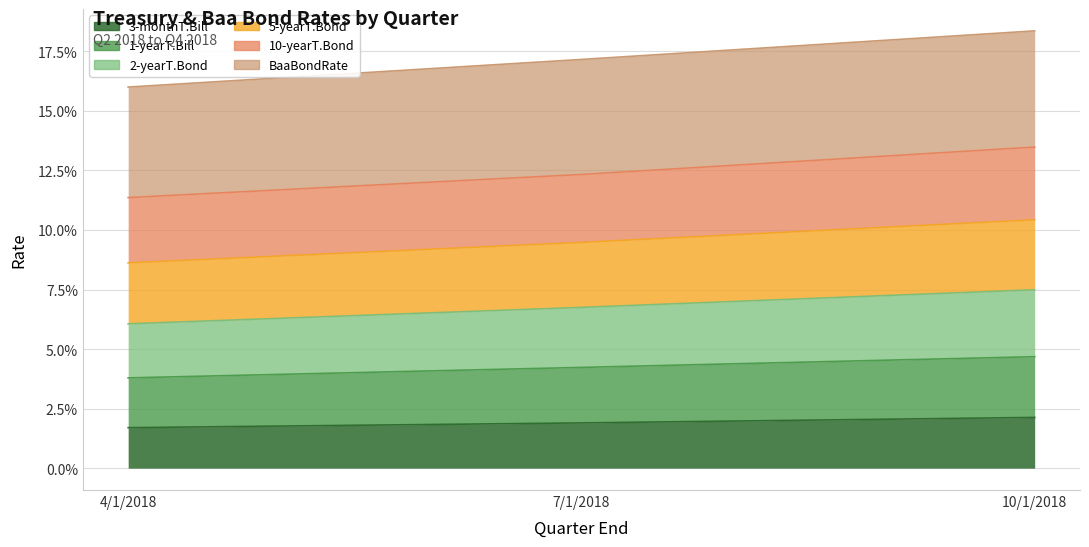

Count the 10-yearT.Bond values in the range 0 to 1.

3